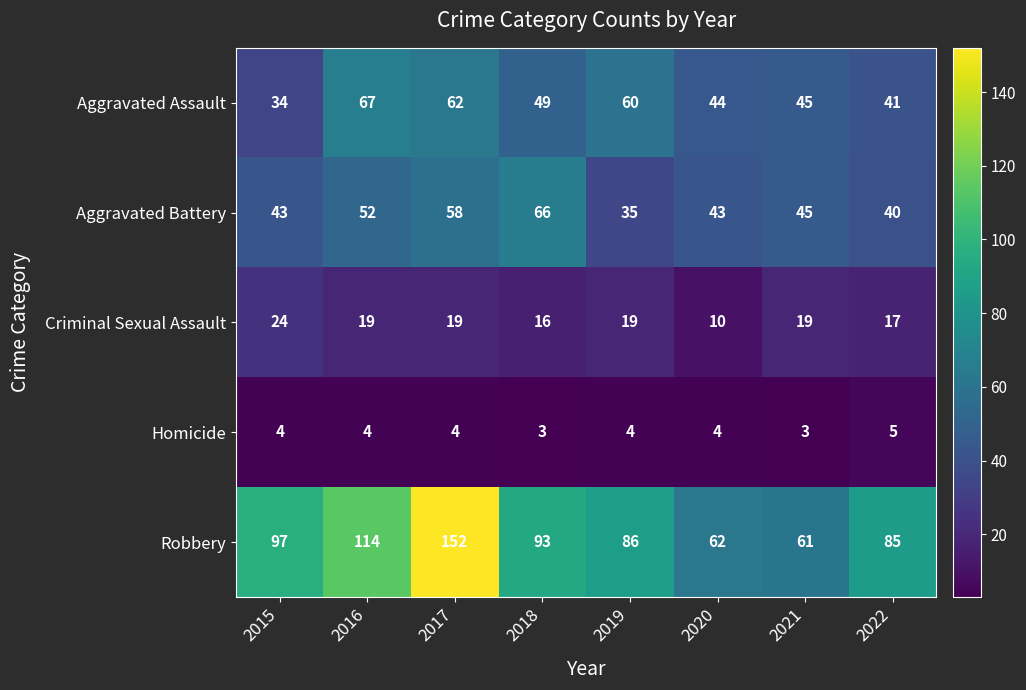

Count the number of categories in the chart.

8